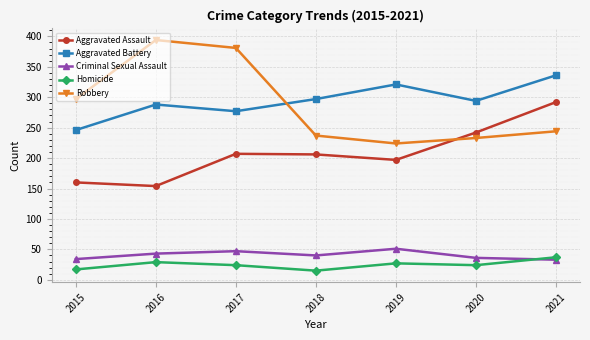

List the series in order of their peak value, lowest first.

Homicide, Criminal Sexual Assault, Aggravated Assault, Aggravated Battery, Robbery